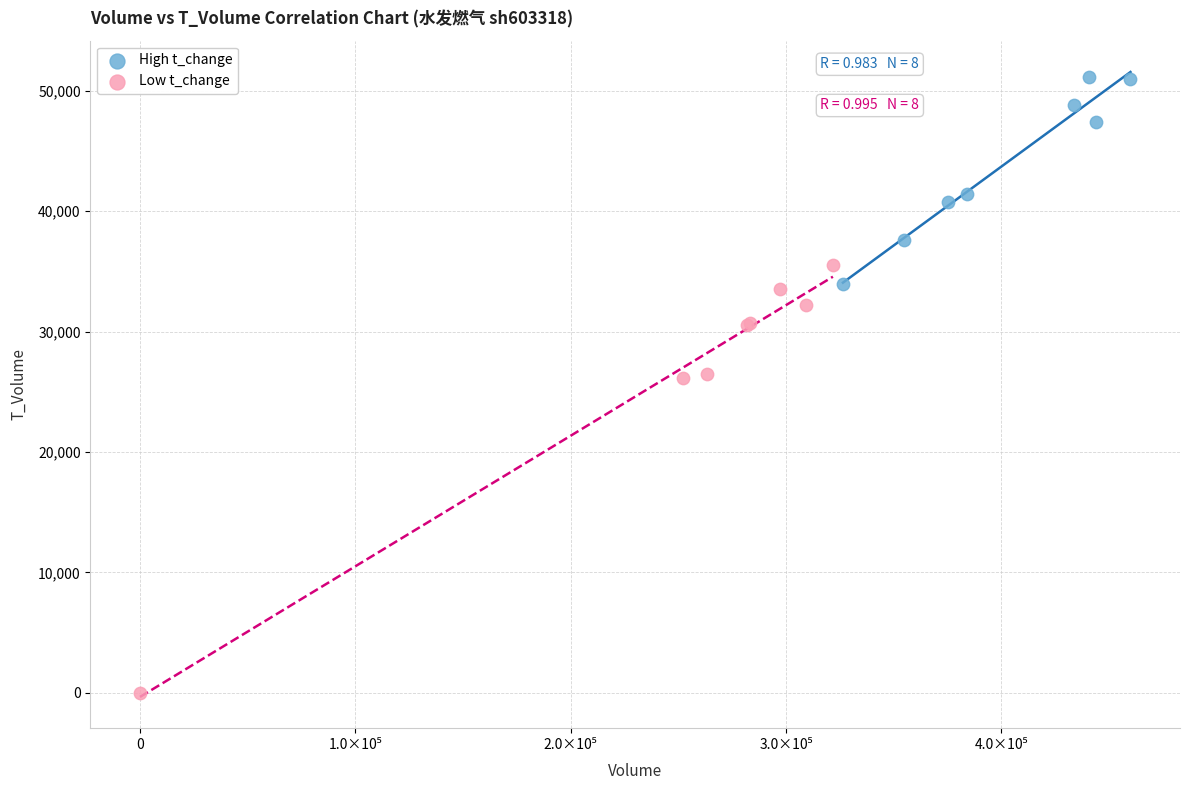

Which series reaches the minimum Y coordinate?

Low t_change